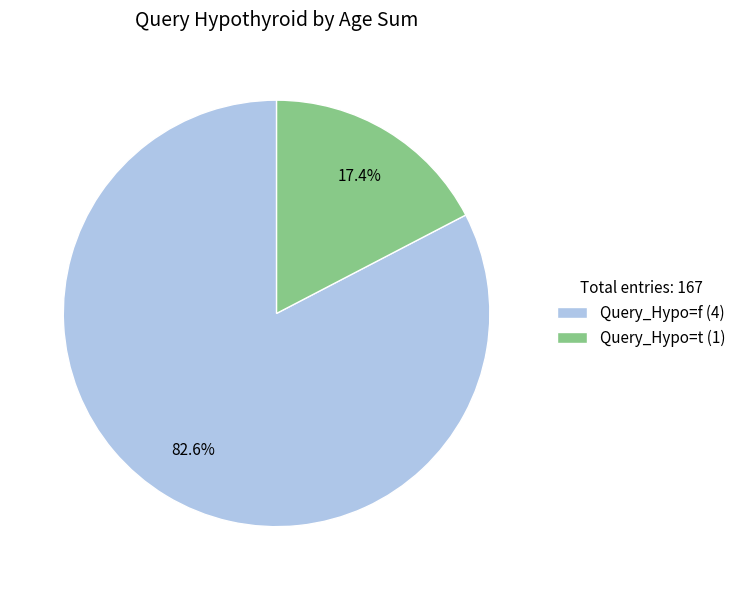

Which category accounts for the majority?

Query_Hypo=f (4)